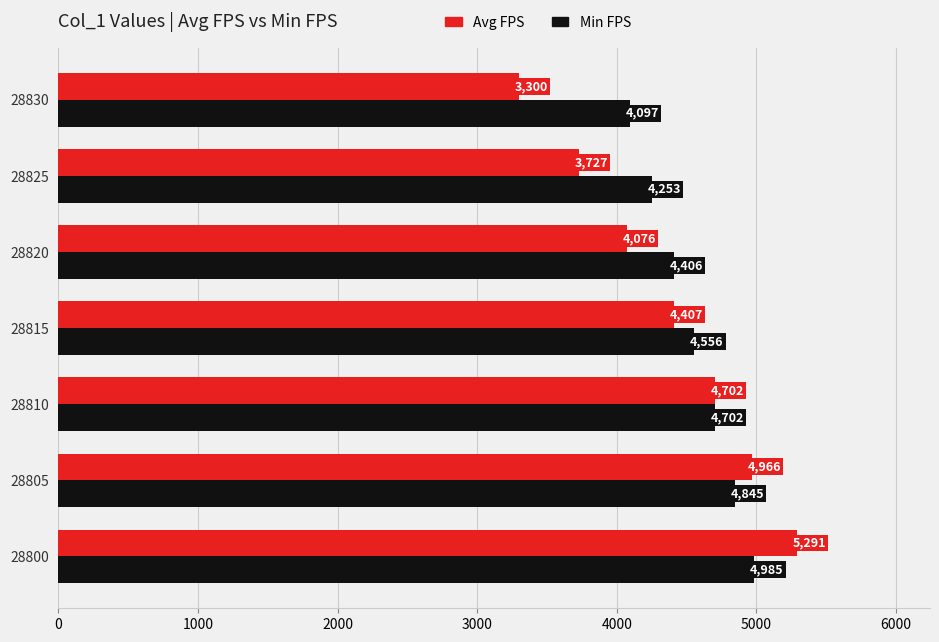

Rank the series at 28800 from lowest to highest value.

Min FPS, Avg FPS